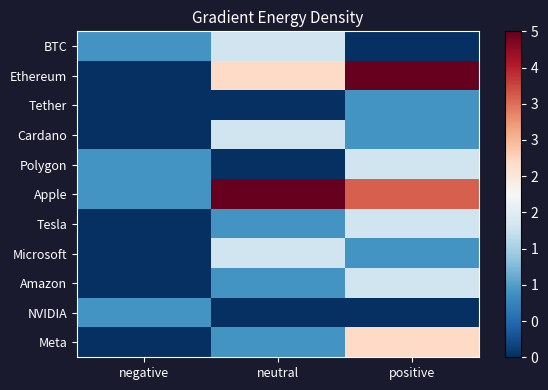

What is the spread (max minus min) of values at neutral?

5